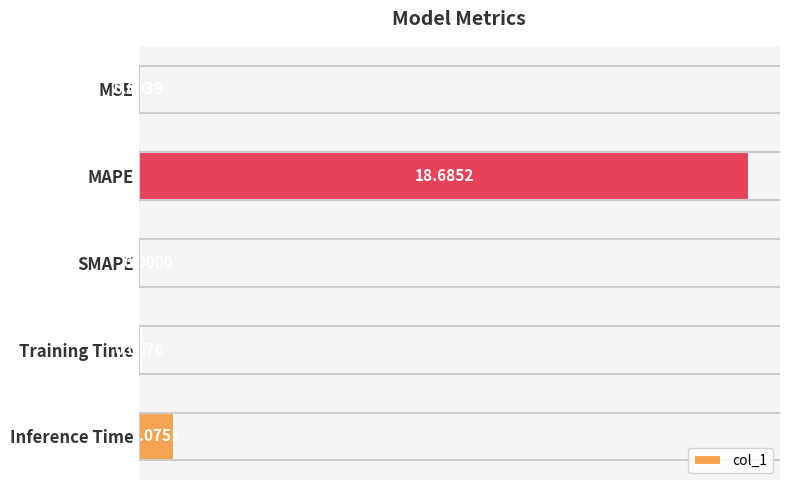

What is the sum of all values?

19.8